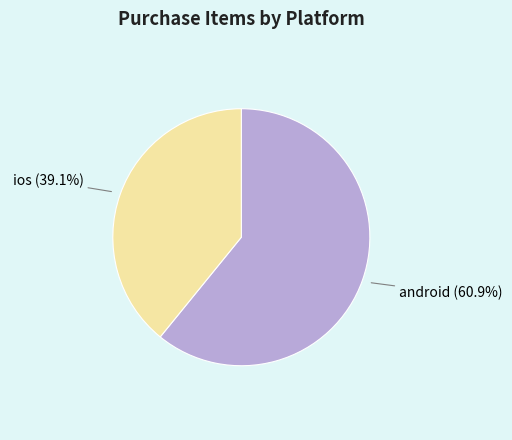

Which slice is the smallest?

ios